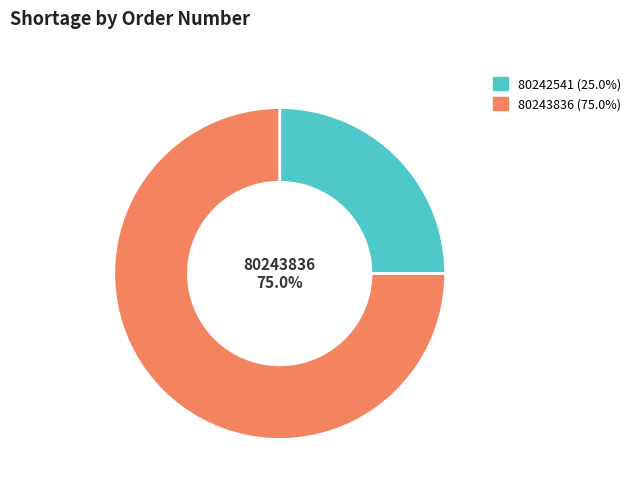

Which slice represents more than half of the pie?

80243836